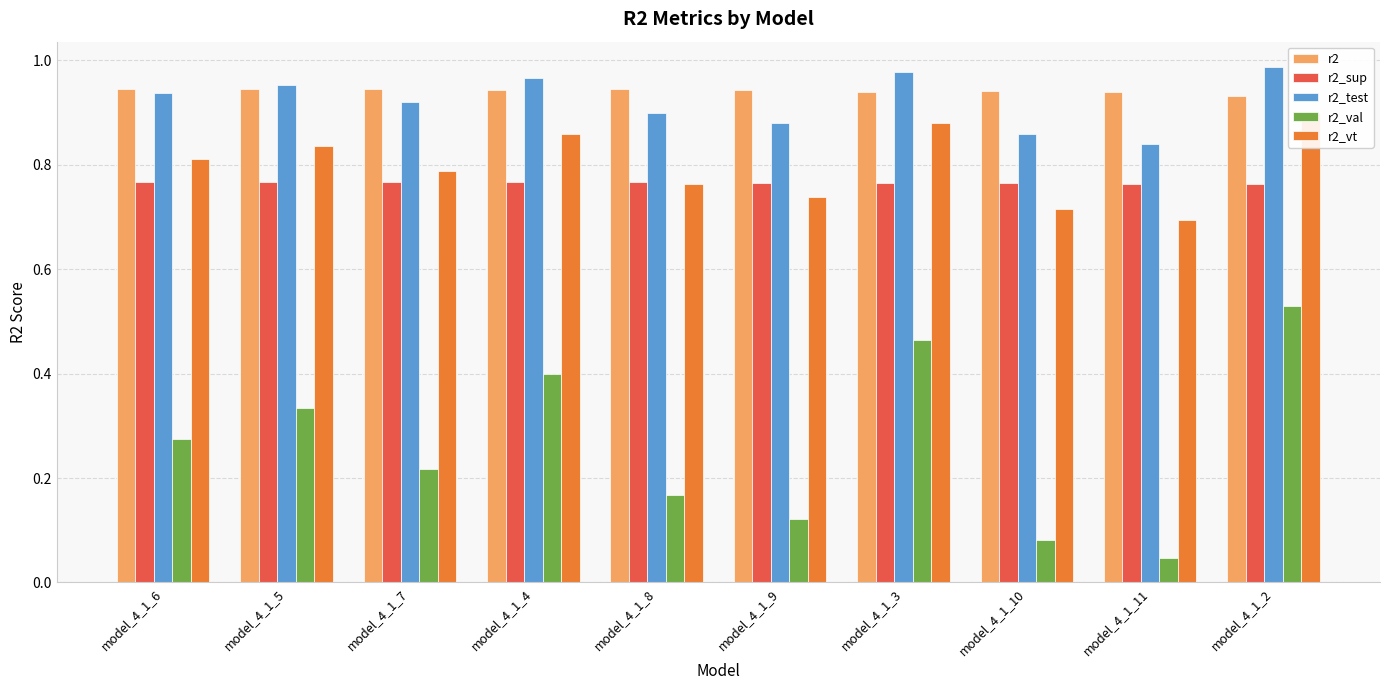

List the series in order of their peak value, lowest first.

r2_val, r2_sup, r2_vt, r2, r2_test